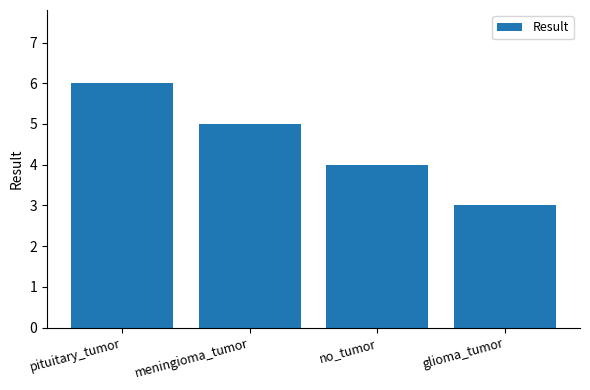

How many values are between 4 and 6?

3